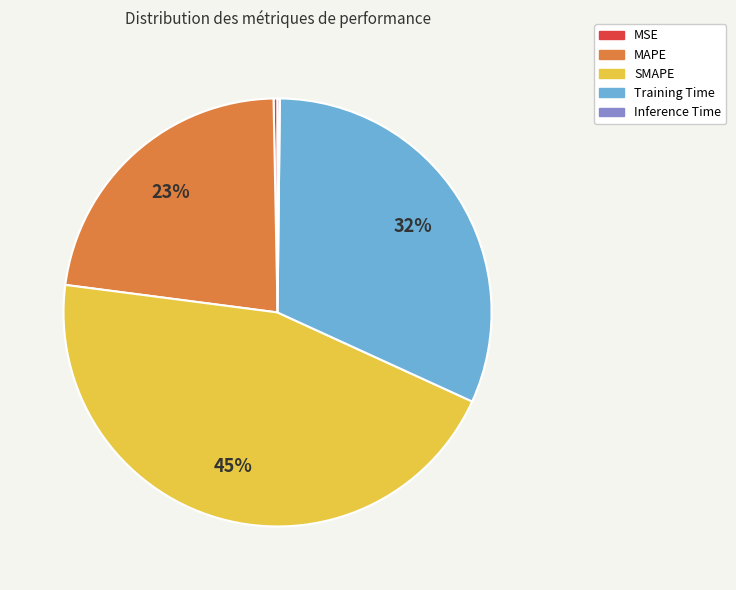

To the nearest percent, what is the average slice percentage?

20%